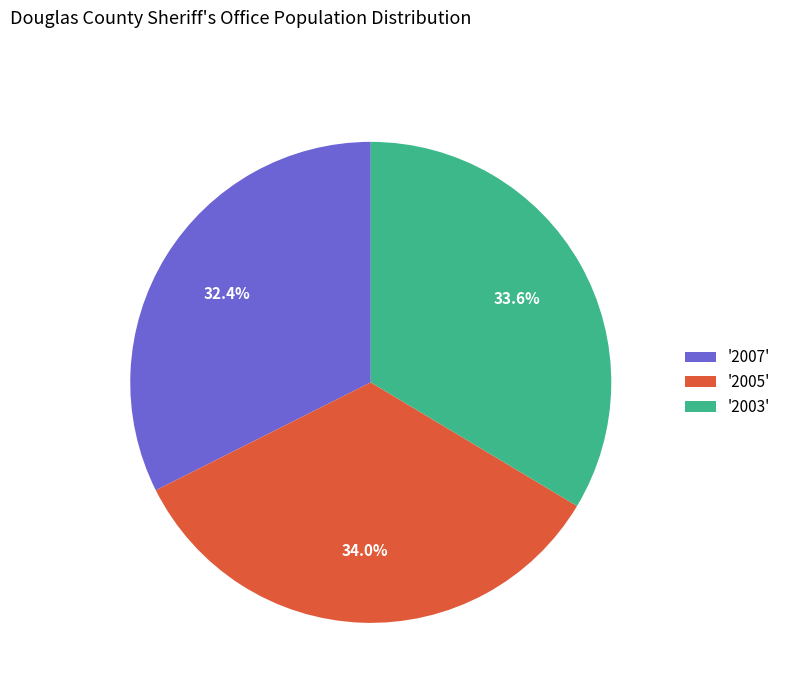

What is the smallest slice in the pie chart?

'2007'